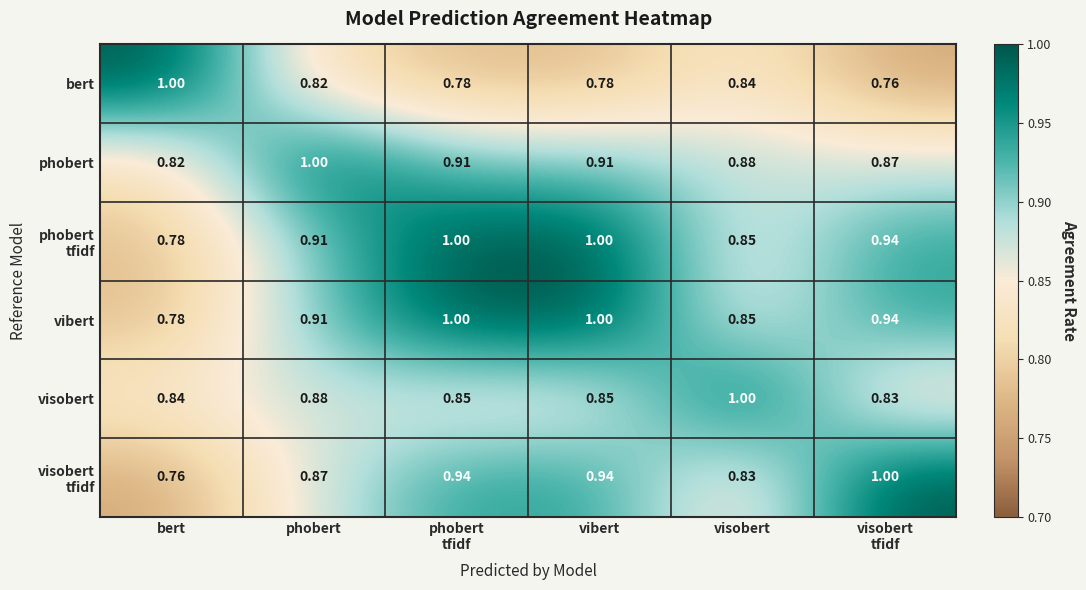

What is the difference between the highest and lowest values at bert?

0.2